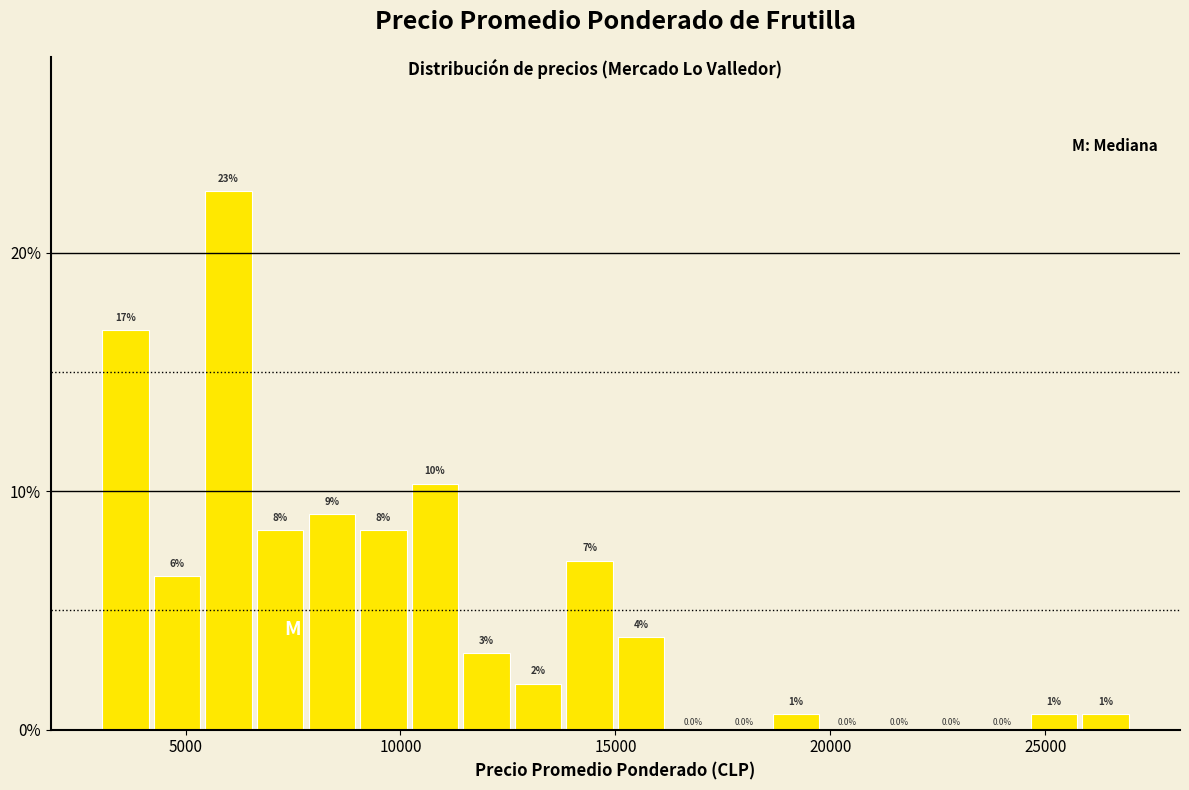

Read against the x-axis, roughly where is the centre of the tallest bar?

6000